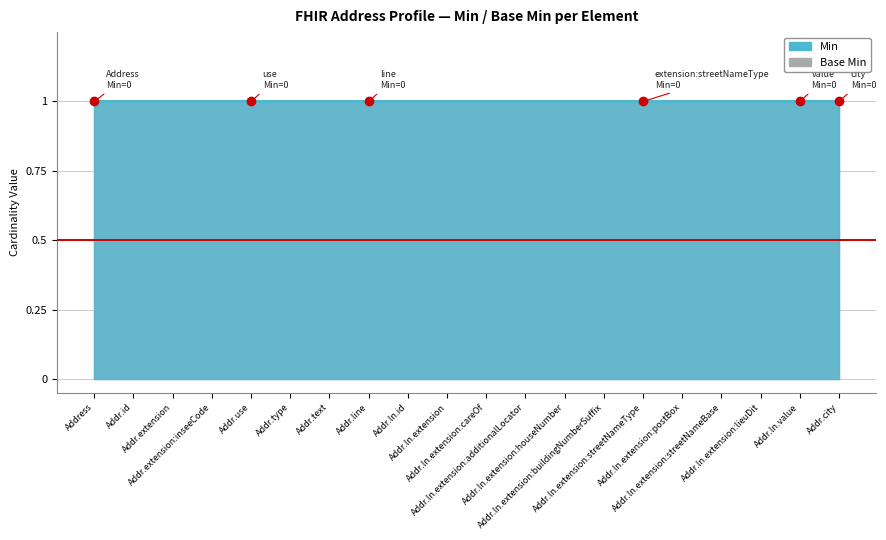

How many lines are shown in the chart?

2